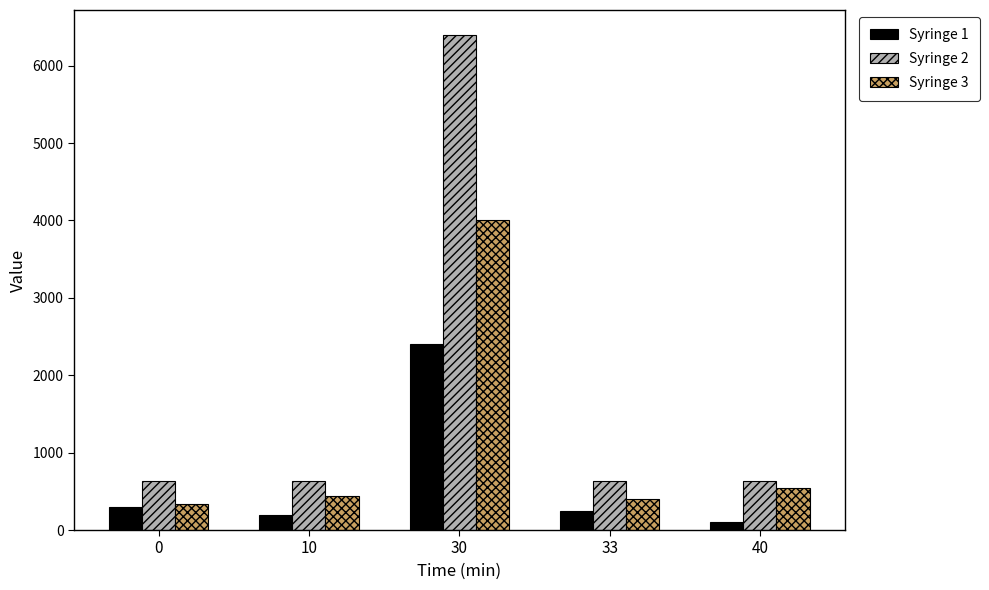

What are all the series names shown in the legend?

Syringe 1, Syringe 2, Syringe 3